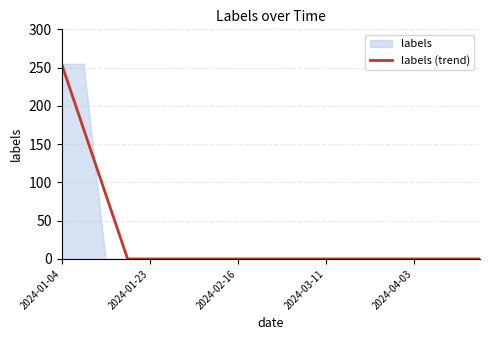

How many lines are shown in the chart?

1